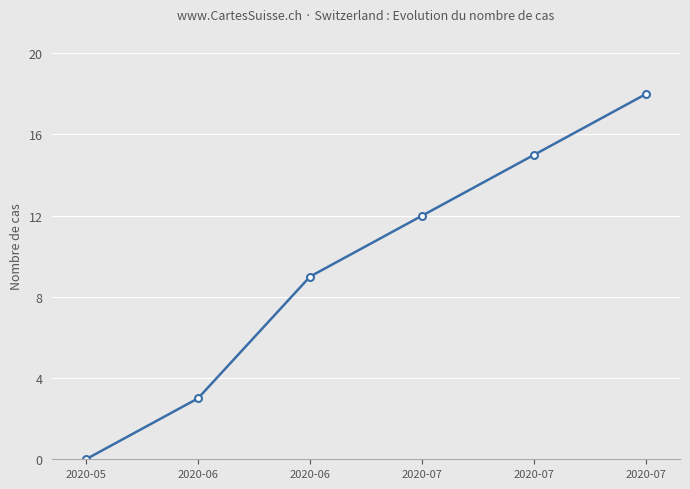

What is the change in value from 2020-07 to 2020-07?

+6